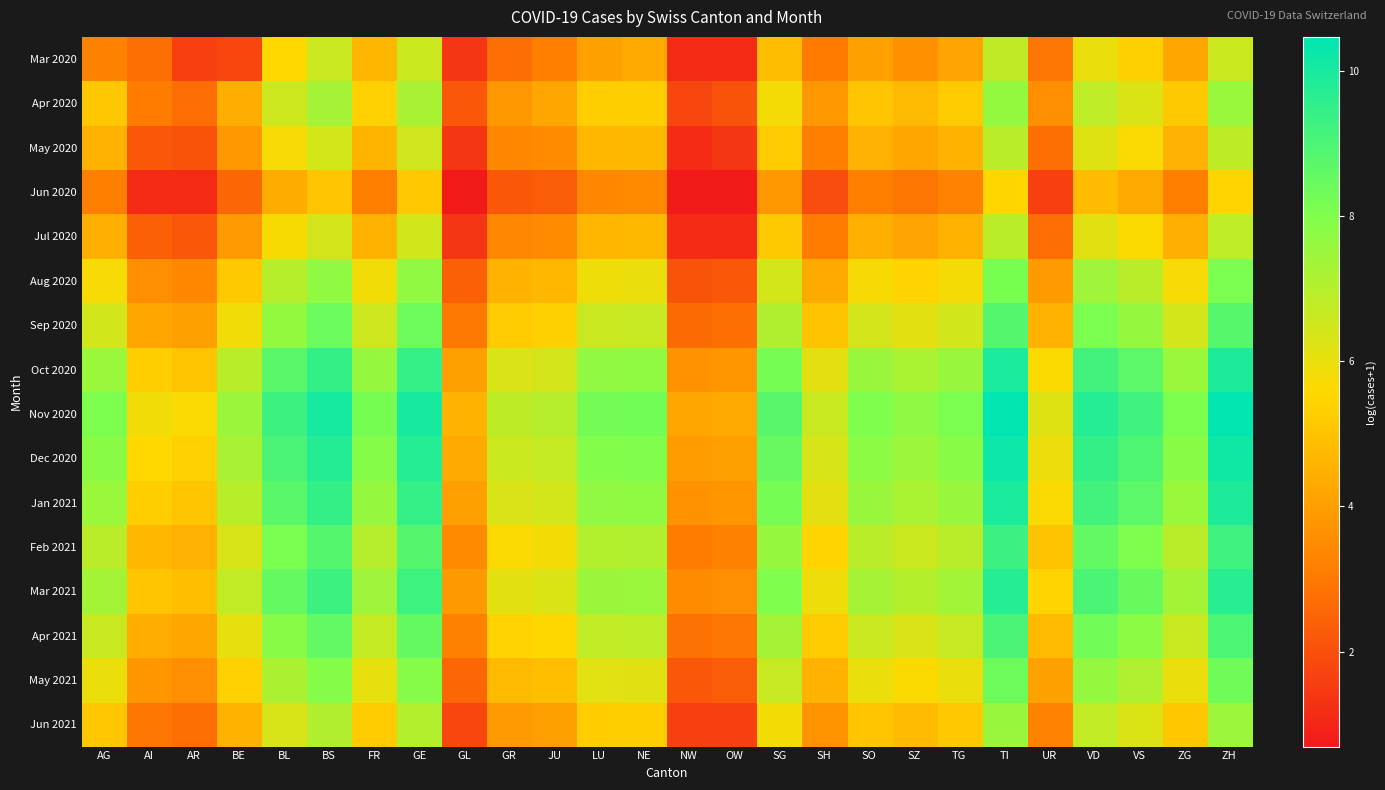

Reading left to right, transcribe all the data shown in this chart.

Mar 2020: AG=3.2	AI=2.8	AR=1.6	BE=1.8	BL=5.6	BS=6.6	FR=4.6	GE=6.6	GL=1.4	GR=2.7	JU=3.1	LU=4.0	NE=4.2	NW=1.1	OW=1.1	SG=4.9	SH=3.0	SO=4.0	SZ=3.6	TG=4.2	TI=6.8	UR=2.9	VD=6.0	VS=5.4	ZG=4.2	ZH=6.6
Apr 2020: AG=5.1	AI=3.1	AR=2.7	BE=4.4	BL=6.5	BS=7.3	FR=5.4	GE=7.2	GL=2.2	GR=3.8	JU=4.2	LU=5.3	NE=5.3	NW=1.8	OW=2.1	SG=5.8	SH=3.8	SO=5.0	SZ=4.7	TG=5.2	TI=7.7	UR=3.6	VD=6.8	VS=6.3	ZG=5.2	ZH=7.5
May 2020: AG=4.5	AI=2.2	AR=2.1	BE=3.8	BL=5.7	BS=6.4	FR=4.6	GE=6.5	GL=1.4	GR=3.4	JU=3.5	LU=4.7	NE=4.7	NW=1.1	OW=1.4	SG=5.2	SH=3.1	SO=4.5	SZ=4.2	TG=4.5	TI=6.9	UR=2.8	VD=6.2	VS=5.7	ZG=4.5	ZH=6.8
Jun 2020: AG=3.1	AI=1.1	AR=1.1	BE=2.6	BL=4.4	BS=5.0	FR=3.1	GE=5.1	GL=0.7	GR=2.2	JU=2.3	LU=3.4	NE=3.4	NW=0.7	OW=0.7	SG=3.8	SH=1.9	SO=3.1	SZ=2.9	TG=3.2	TI=5.5	UR=1.6	VD=4.8	VS=4.3	ZG=3.1	ZH=5.5
Jul 2020: AG=4.5	AI=2.4	AR=2.2	BE=3.9	BL=5.7	BS=6.4	FR=4.6	GE=6.4	GL=1.4	GR=3.3	JU=3.5	LU=4.6	NE=4.7	NW=1.1	OW=1.1	SG=5.2	SH=3.1	SO=4.5	SZ=4.1	TG=4.5	TI=6.9	UR=2.7	VD=6.2	VS=5.6	ZG=4.5	ZH=6.8
Aug 2020: AG=5.7	AI=3.6	AR=3.4	BE=5.2	BL=7.0	BS=7.7	FR=5.8	GE=7.7	GL=2.4	GR=4.5	JU=4.7	LU=5.9	NE=5.9	NW=2.1	OW=2.2	SG=6.4	SH=4.3	SO=5.7	SZ=5.4	TG=5.8	TI=8.1	UR=3.9	VD=7.4	VS=6.9	ZG=5.7	ZH=8.1
Sep 2020: AG=6.4	AI=4.2	AR=4.0	BE=5.9	BL=7.7	BS=8.4	FR=6.5	GE=8.4	GL=3.0	GR=5.2	JU=5.3	LU=6.6	NE=6.6	NW=2.6	OW=2.8	SG=7.1	SH=5.0	SO=6.4	SZ=6.1	TG=6.5	TI=8.8	UR=4.6	VD=8.1	VS=7.6	ZG=6.4	ZH=8.8
Oct 2020: AG=7.5	AI=5.3	AR=5.1	BE=6.9	BL=8.7	BS=9.5	FR=7.6	GE=9.4	GL=4.0	GR=6.3	JU=6.4	LU=7.7	NE=7.7	NW=3.7	OW=3.8	SG=8.2	SH=6.1	SO=7.5	SZ=7.2	TG=7.5	TI=9.9	UR=5.6	VD=9.2	VS=8.7	ZG=7.5	ZH=9.9
Nov 2020: AG=8.1	AI=5.8	AR=5.6	BE=7.5	BL=9.3	BS=10.0	FR=8.2	GE=10.0	GL=4.6	GR=6.8	JU=7.0	LU=8.2	NE=8.3	NW=4.2	OW=4.3	SG=8.7	SH=6.6	SO=8.0	SZ=7.7	TG=8.1	TI=10.5	UR=6.2	VD=9.7	VS=9.2	ZG=8.1	ZH=10.4
Dec 2020: AG=7.8	AI=5.6	AR=5.4	BE=7.2	BL=9.0	BS=9.7	FR=7.9	GE=9.7	GL=4.3	GR=6.6	JU=6.7	LU=8.0	NE=8.0	NW=3.9	OW=4.0	SG=8.5	SH=6.4	SO=7.8	SZ=7.5	TG=7.8	TI=10.2	UR=5.9	VD=9.5	VS=8.9	ZG=7.8	ZH=10.1
Jan 2021: AG=7.5	AI=5.3	AR=5.1	BE=6.9	BL=8.7	BS=9.5	FR=7.6	GE=9.4	GL=4.0	GR=6.3	JU=6.4	LU=7.7	NE=7.7	NW=3.7	OW=3.8	SG=8.2	SH=6.1	SO=7.5	SZ=7.2	TG=7.5	TI=9.9	UR=5.6	VD=9.2	VS=8.7	ZG=7.5	ZH=9.9
Feb 2021: AG=6.9	AI=4.7	AR=4.5	BE=6.3	BL=8.1	BS=8.8	FR=7.0	GE=8.8	GL=3.4	GR=5.7	JU=5.8	LU=7.0	NE=7.1	NW=3.1	OW=3.2	SG=7.6	SH=5.5	SO=6.9	SZ=6.6	TG=6.9	TI=9.3	UR=5.0	VD=8.6	VS=8.0	ZG=6.9	ZH=9.2
Mar 2021: AG=7.3	AI=5.1	AR=4.9	BE=6.7	BL=8.5	BS=9.3	FR=7.4	GE=9.2	GL=3.9	GR=6.1	JU=6.2	LU=7.5	NE=7.5	NW=3.5	OW=3.6	SG=8.0	SH=5.9	SO=7.3	SZ=7.0	TG=7.3	TI=9.7	UR=5.5	VD=9.0	VS=8.5	ZG=7.3	ZH=9.7
Apr 2021: AG=6.6	AI=4.4	AR=4.2	BE=6.0	BL=7.8	BS=8.6	FR=6.7	GE=8.5	GL=3.2	GR=5.4	JU=5.5	LU=6.8	NE=6.8	NW=2.8	OW=2.9	SG=7.3	SH=5.2	SO=6.6	SZ=6.3	TG=6.6	TI=9.0	UR=4.7	VD=8.3	VS=7.8	ZG=6.6	ZH=9.0
May 2021: AG=6.0	AI=3.8	AR=3.6	BE=5.4	BL=7.2	BS=7.9	FR=6.1	GE=7.9	GL=2.6	GR=4.7	JU=4.9	LU=6.1	NE=6.2	NW=2.2	OW=2.3	SG=6.6	SH=4.5	SO=5.9	SZ=5.6	TG=6.0	TI=8.4	UR=4.1	VD=7.6	VS=7.1	ZG=6.0	ZH=8.3
Jun 2021: AG=5.1	AI=2.9	AR=2.8	BE=4.5	BL=6.3	BS=7.1	FR=5.2	GE=7.0	GL=1.8	GR=3.9	JU=4.0	LU=5.3	NE=5.3	NW=1.6	OW=1.6	SG=5.8	SH=3.7	SO=5.1	SZ=4.8	TG=5.1	TI=7.5	UR=3.3	VD=6.8	VS=6.3	ZG=5.1	ZH=7.5